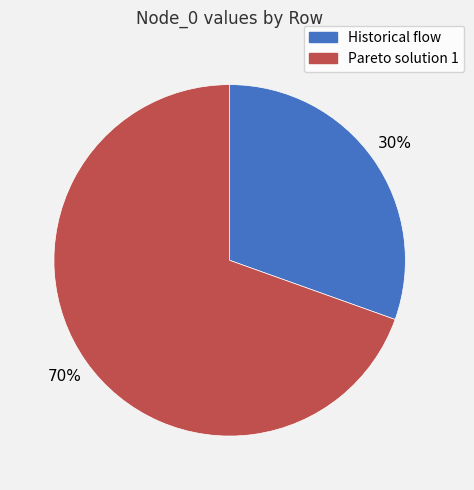

To the nearest percent, what is the average slice percentage?

50%